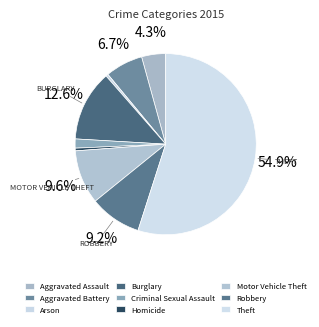

To the nearest percent, what percentage of the pie is Aggravated Assault?

4%